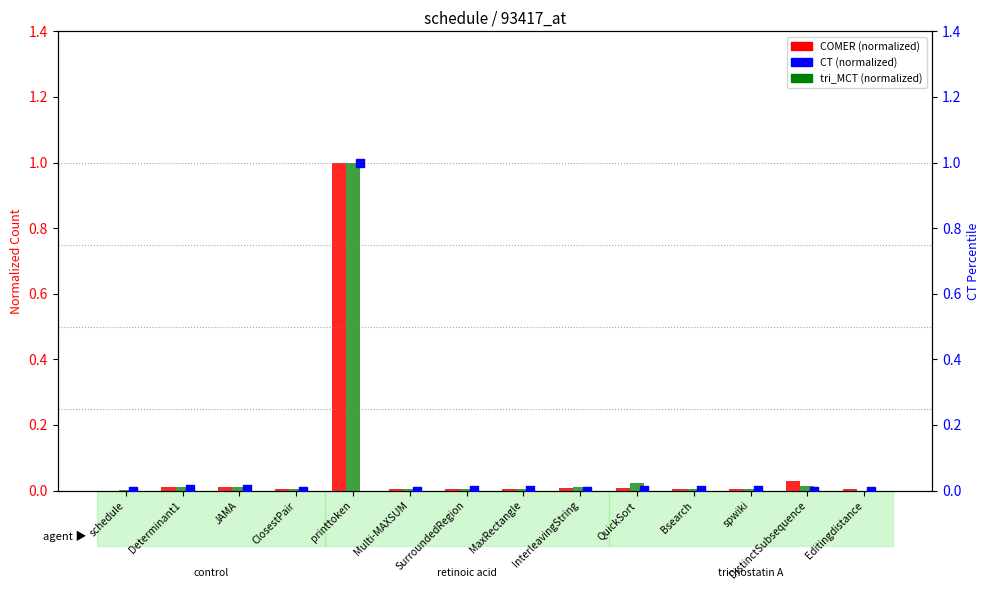

Which series has the largest total across all categories?

tri_MCT (normalized)